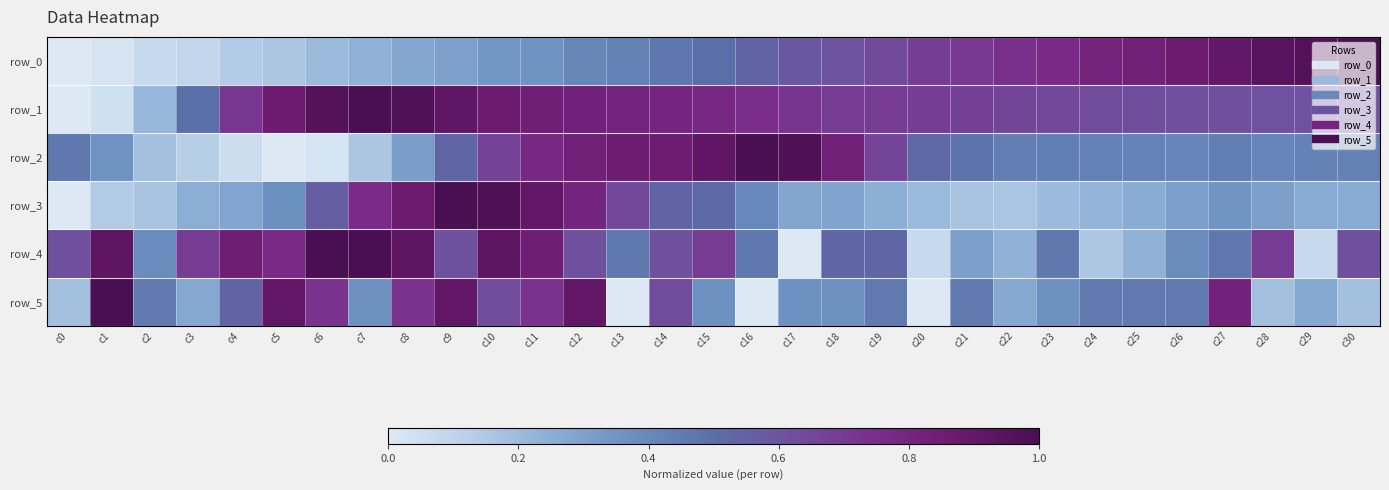

What is the difference between the maximum and second lowest values in the row_0 series?

1.0